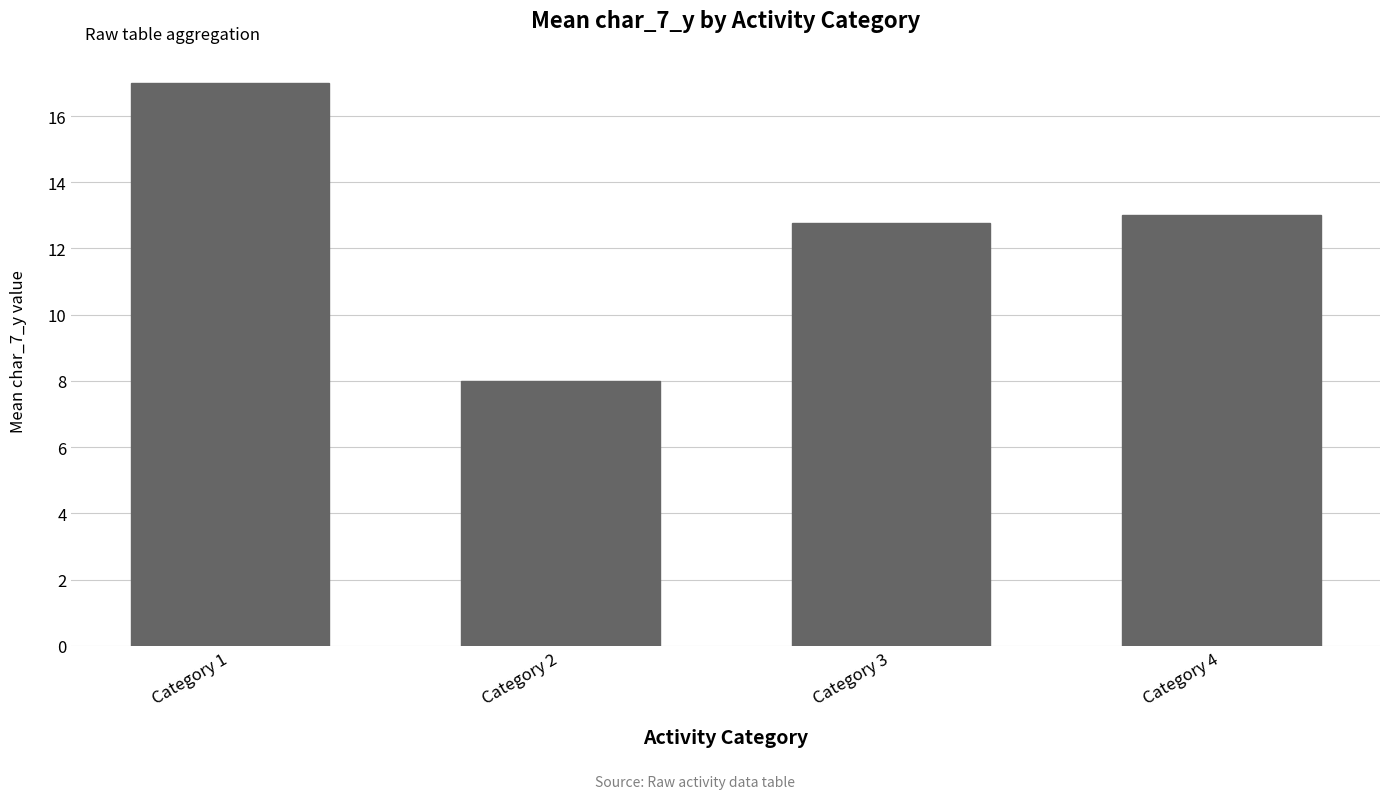

List the labels in order of value, smallest first.

Category 2, Category 3, Category 4, Category 1